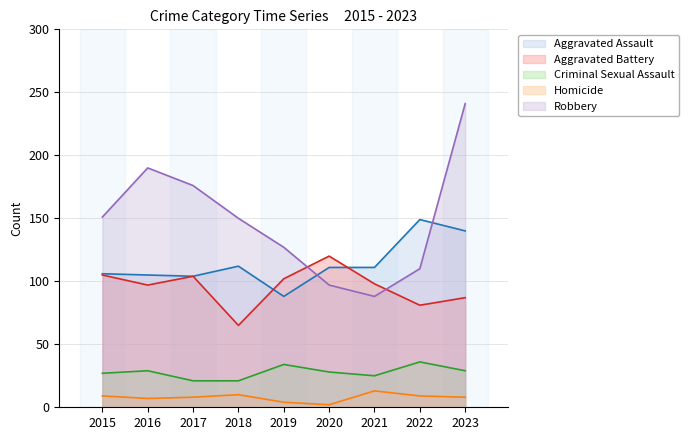

Rank the categories by Aggravated Battery value from highest to lowest.

2020, 2015, 2017, 2019, 2021, 2016, 2023, 2022, 2018